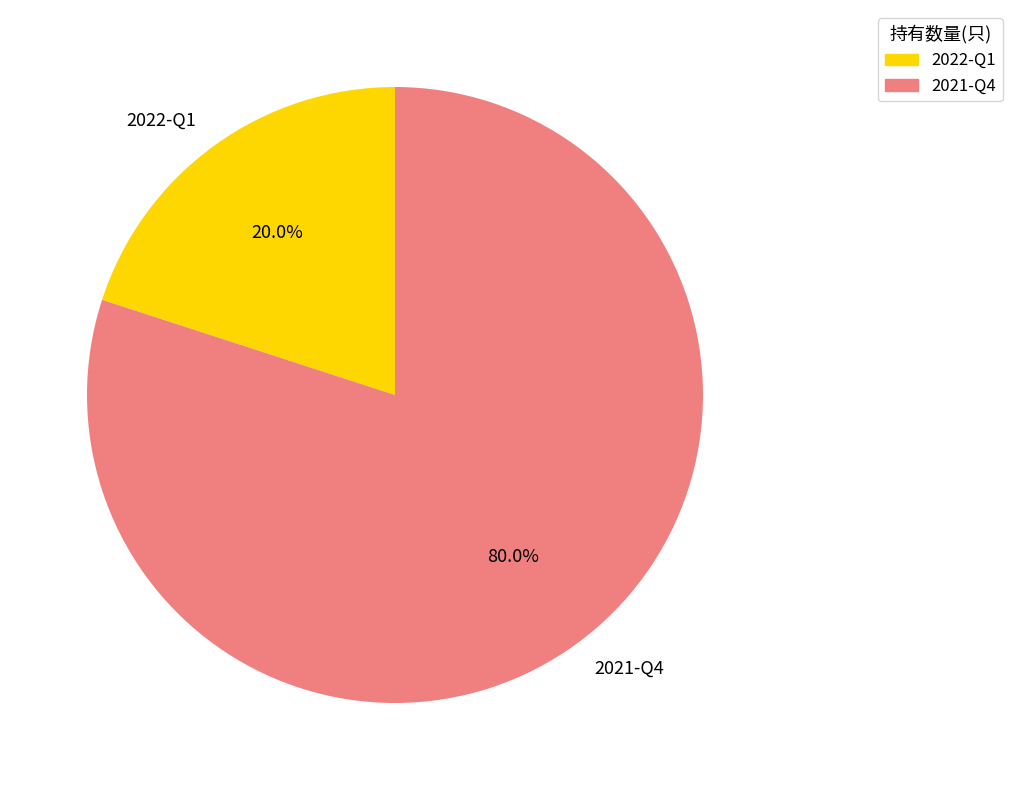

To the nearest percent, what is the average slice percentage?

50%